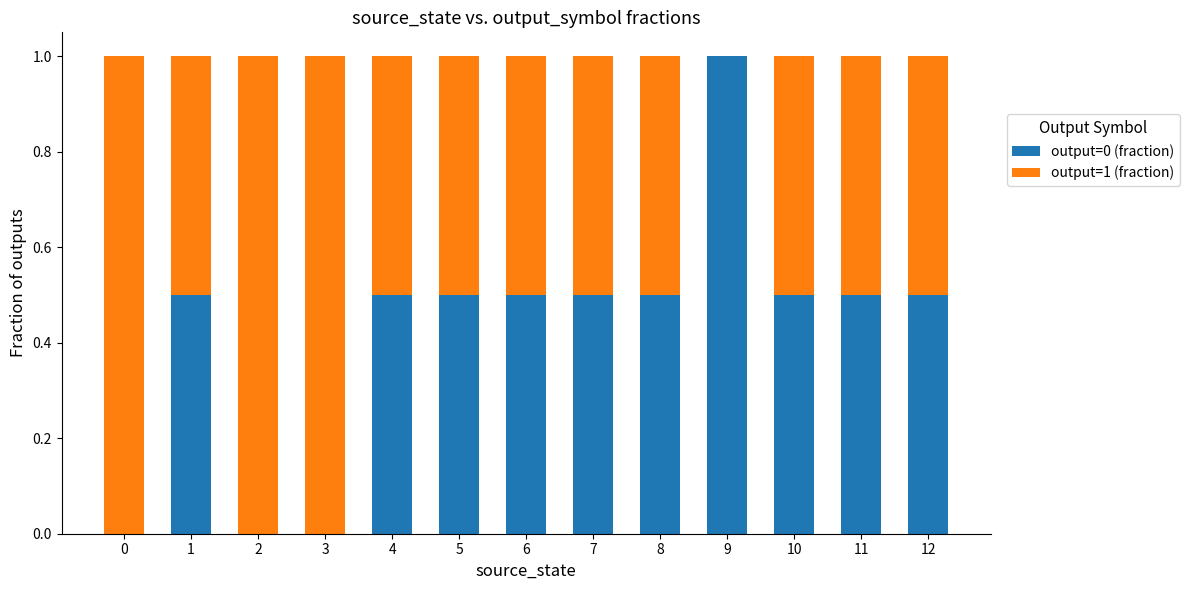

Is it true that output=0 (fraction) equals 0.9 at 4?

False